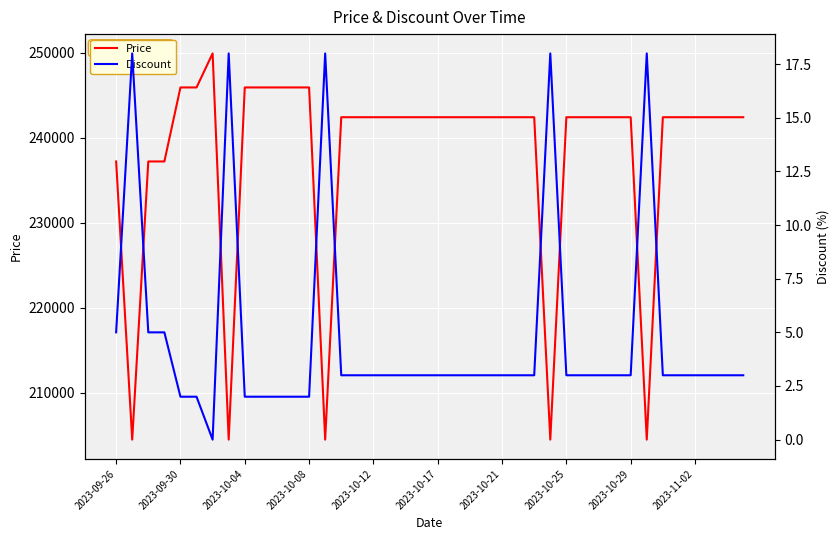

What is the lowest value of the Price series?

204500